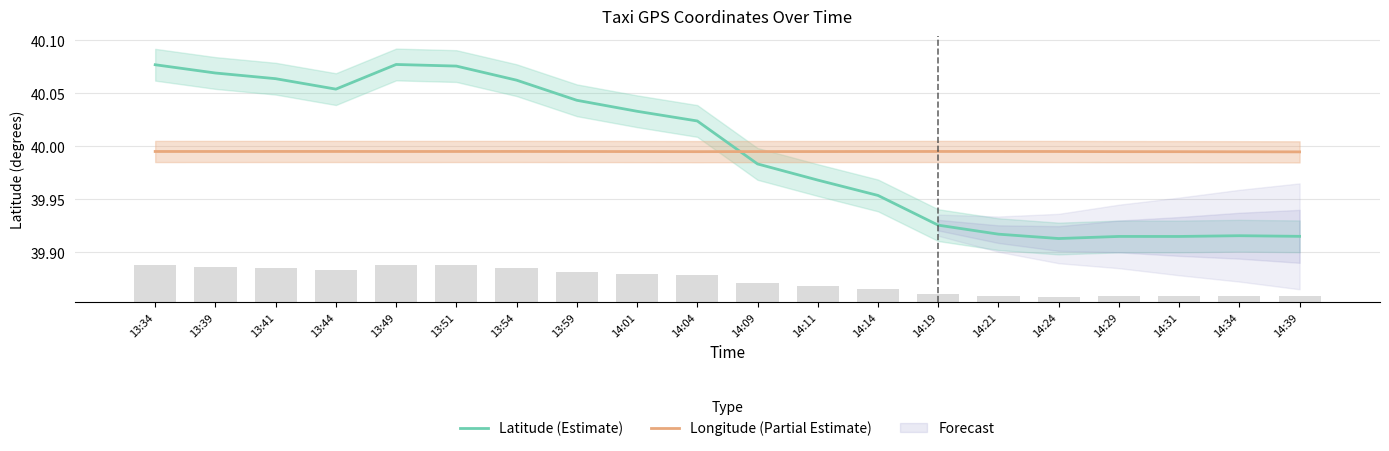

List the series in order of their peak value, highest first.

Latitude (Estimate), Longitude (Partial Estimate)